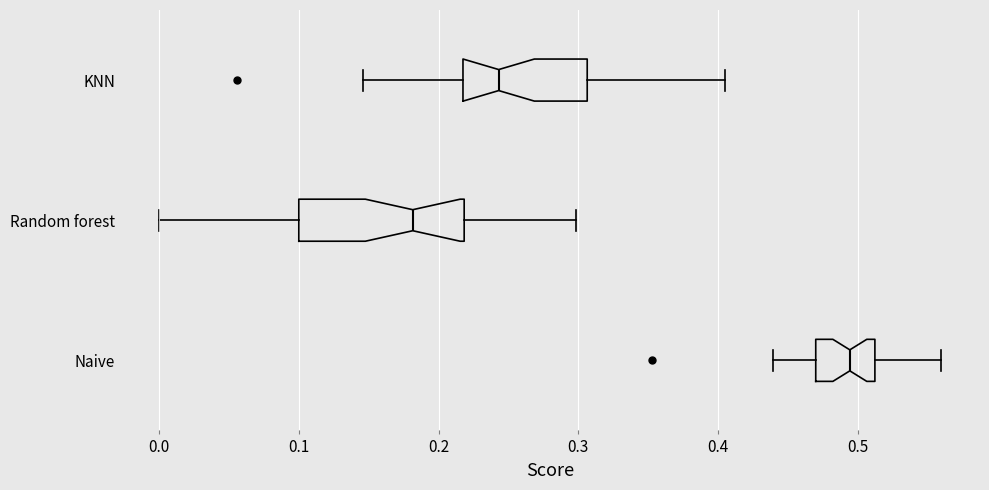

Reading bottom to top, read every box against the x-axis: the position of its median line, the range the box covers, and the ends of its whiskers. The values are not printed on the chart, so give them approximately, as read against the axis.

Naive: median 0.49, box 0.47 to 0.51, whiskers 0.44 to 0.56
Random forest: median 0.18, box 0.10 to 0.22, whiskers 0.00 to 0.30
KNN: median 0.24, box 0.22 to 0.31, whiskers 0.15 to 0.41